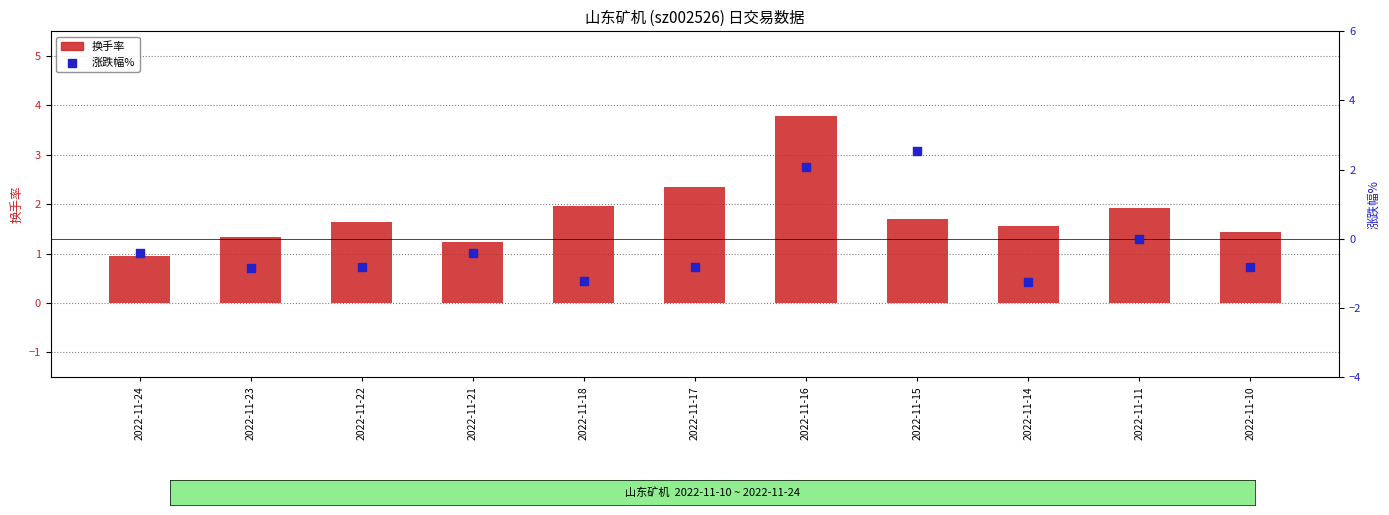

Which series contains the lowest Y value?

涨跌幅%